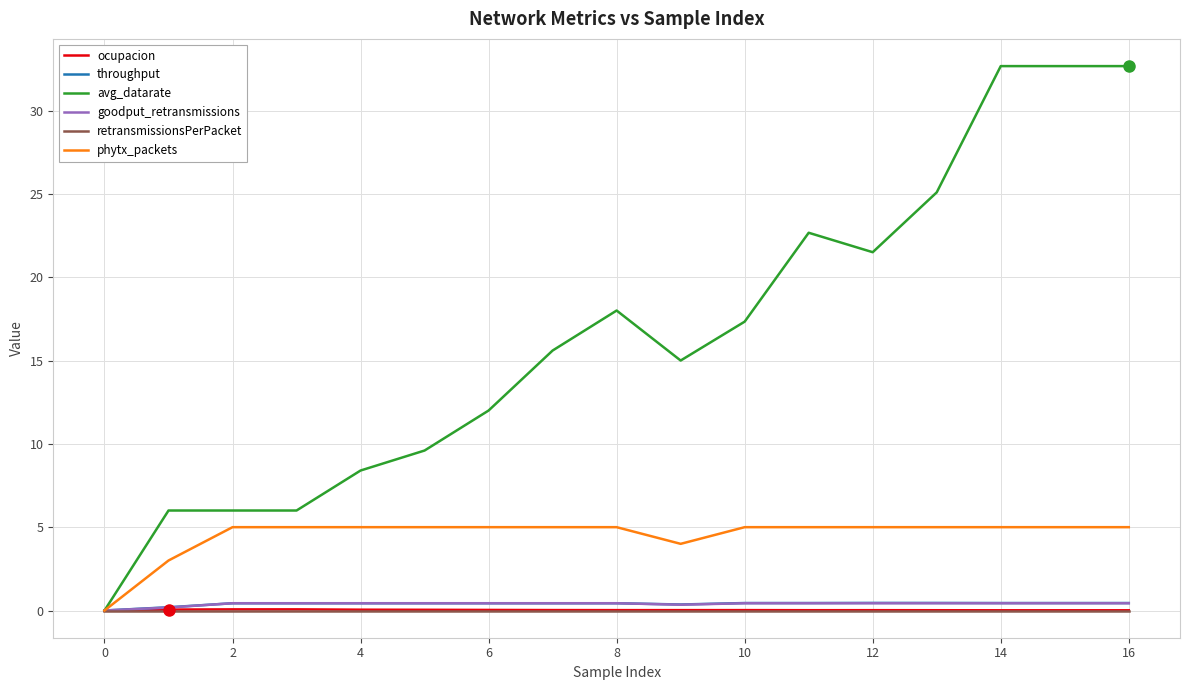

Which series has the largest total across all categories?

avg_datarate